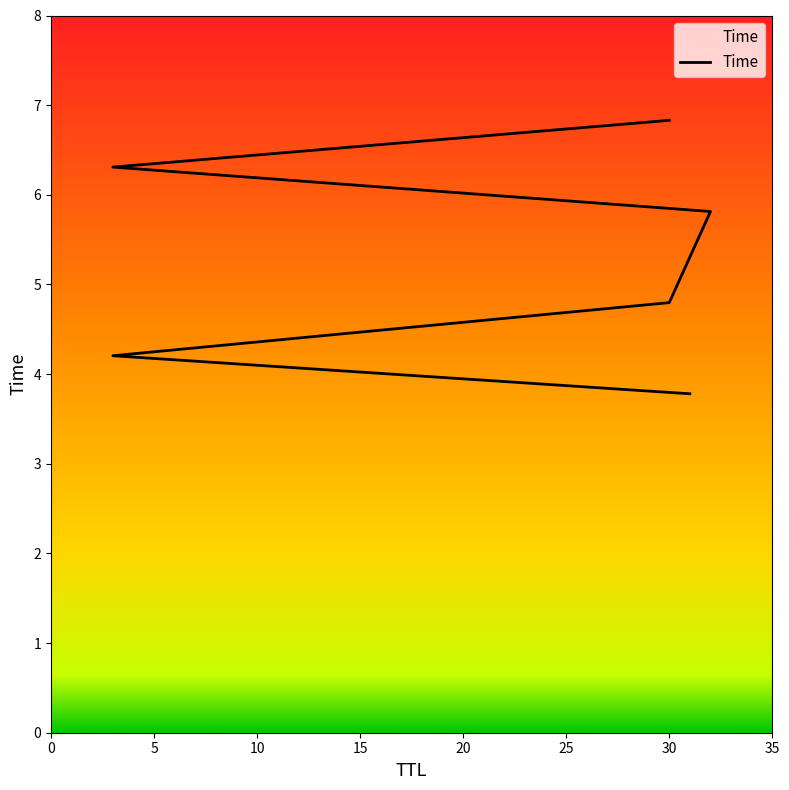

What is the value of the 2nd point from the left?

4.2